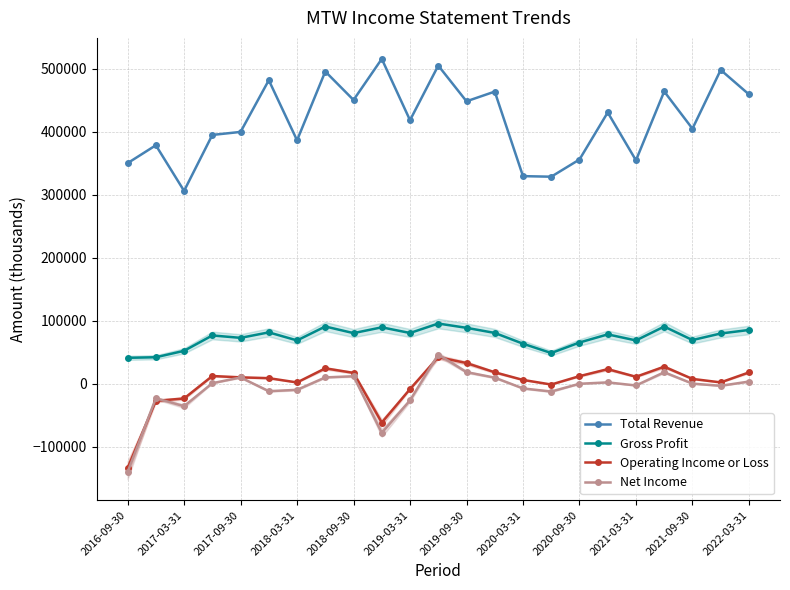

What is the lowest value of the Total Revenue series?

305800